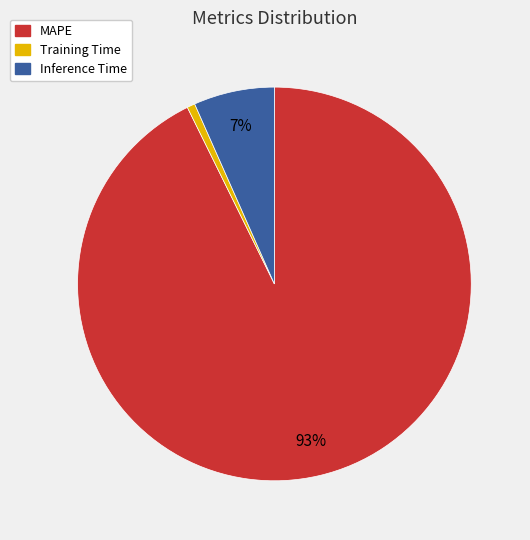

Which category has the smallest portion of the pie?

Training Time